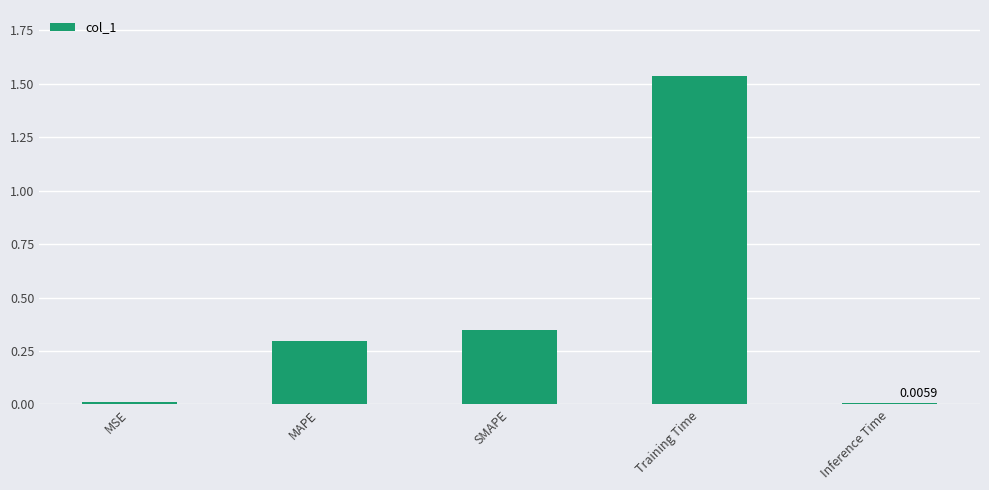

How many bars are there in total?

5